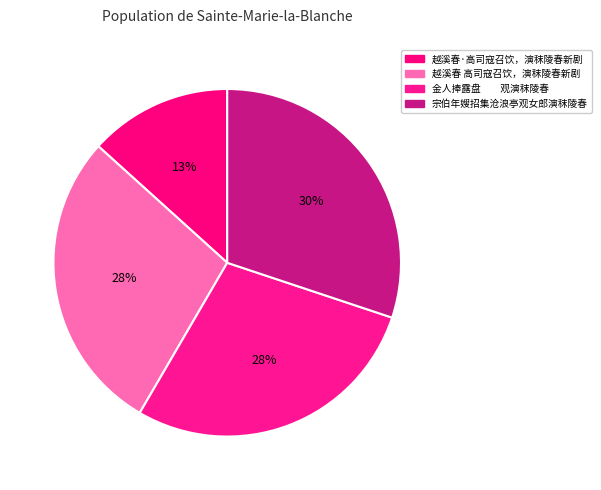

Which slice is the smallest?

越溪春·高司寇召饮，演秣陵春新剧